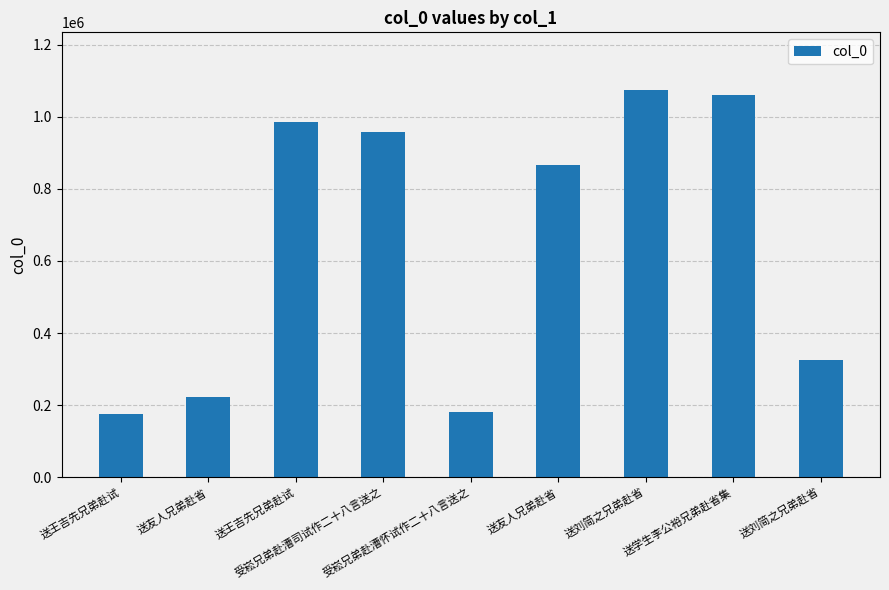

Rank the categories by value from lowest to highest.

送王吉先兄弟赴试, 受崧兄弟赴漕怀试作二十八言送之, 送友人兄弟赴省, 送刘简之兄弟赴省, 送友人兄弟赴省, 受崧兄弟赴漕司试作二十八言送之, 送王吉先兄弟赴试, 送学生李公裕兄弟赴省集, 送刘简之兄弟赴省